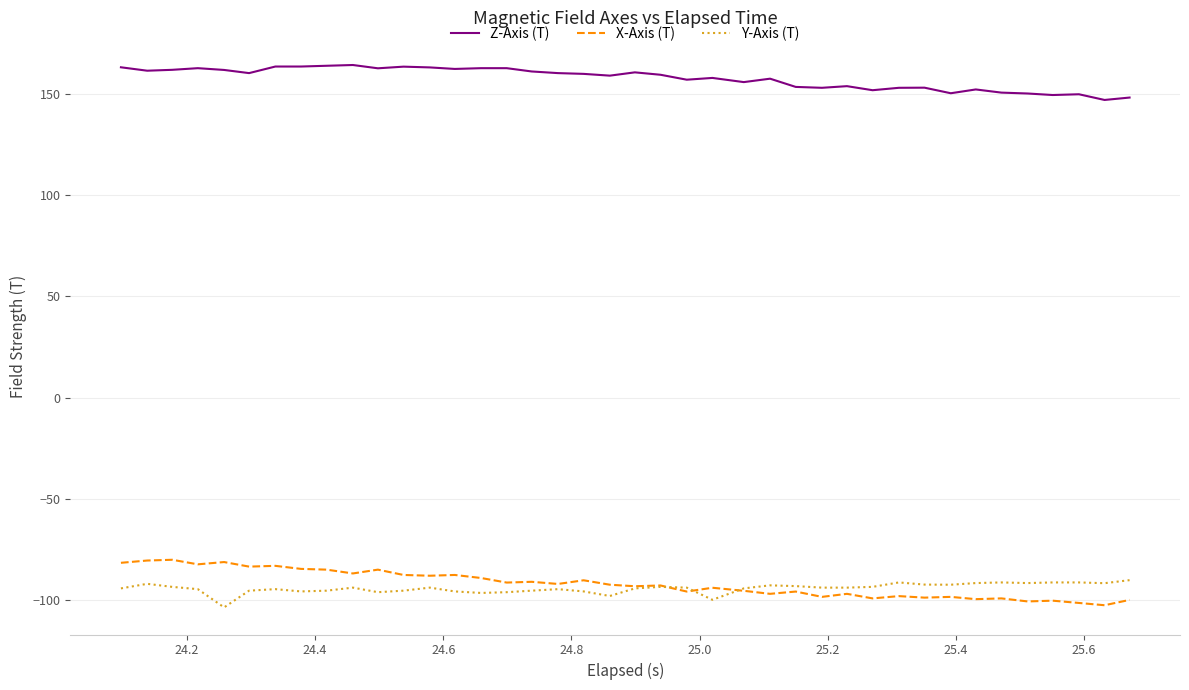

True or false: Z-Axis (T) and X-Axis (T) intersect in this chart.

False